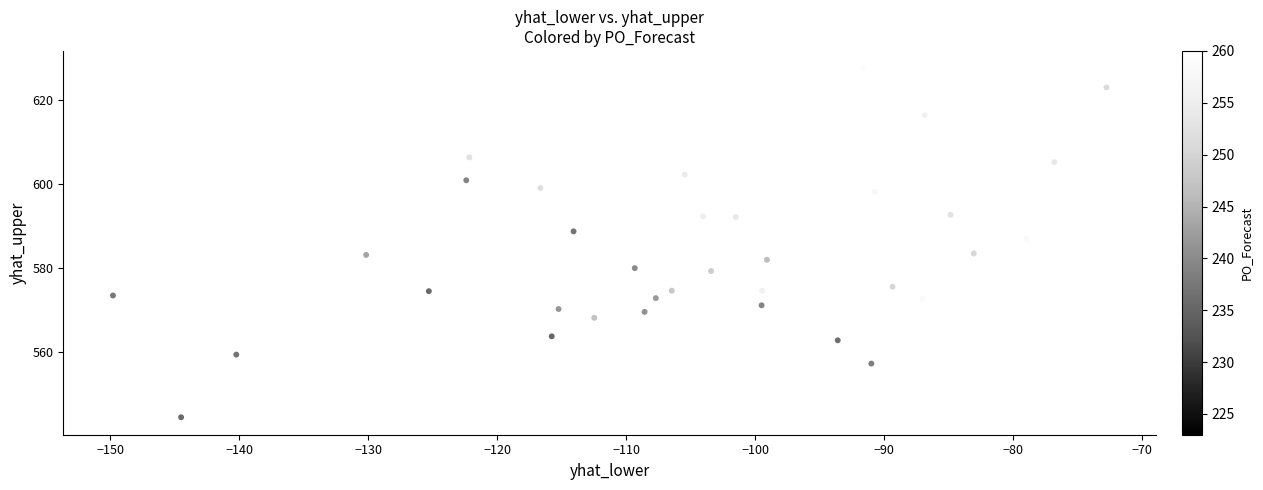

What is the range of X values (max minus min)?

77.0